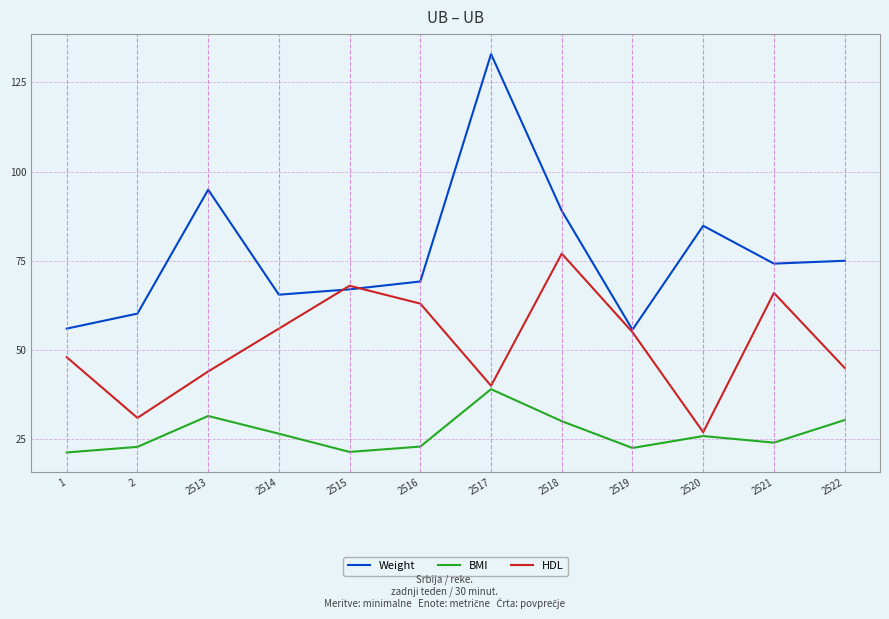

At how many categories does at least one series exceed 22?

12